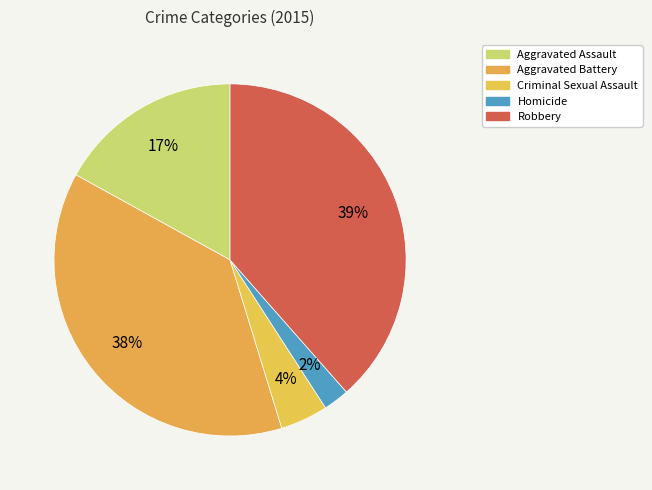

How many segments does this pie chart have?

5